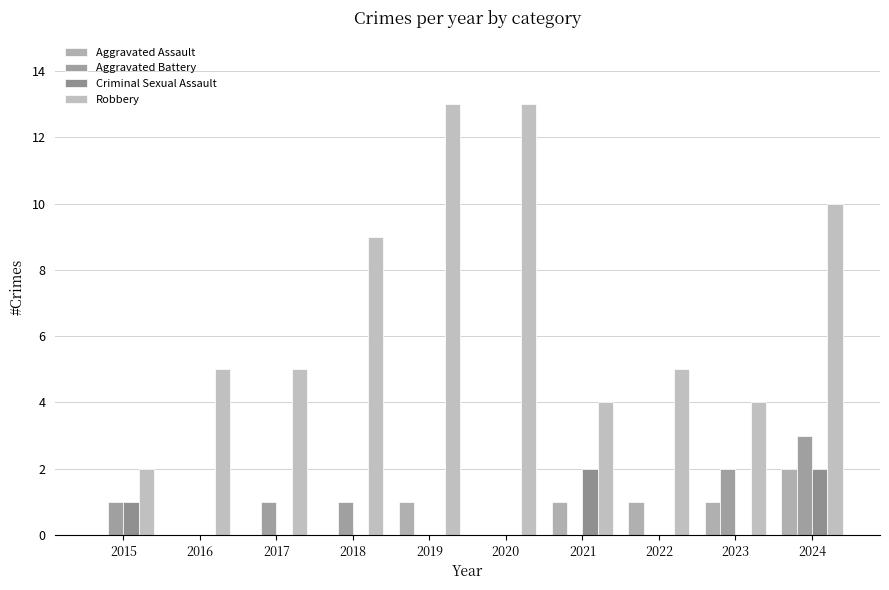

Which series has the largest range (max minus min)?

Robbery